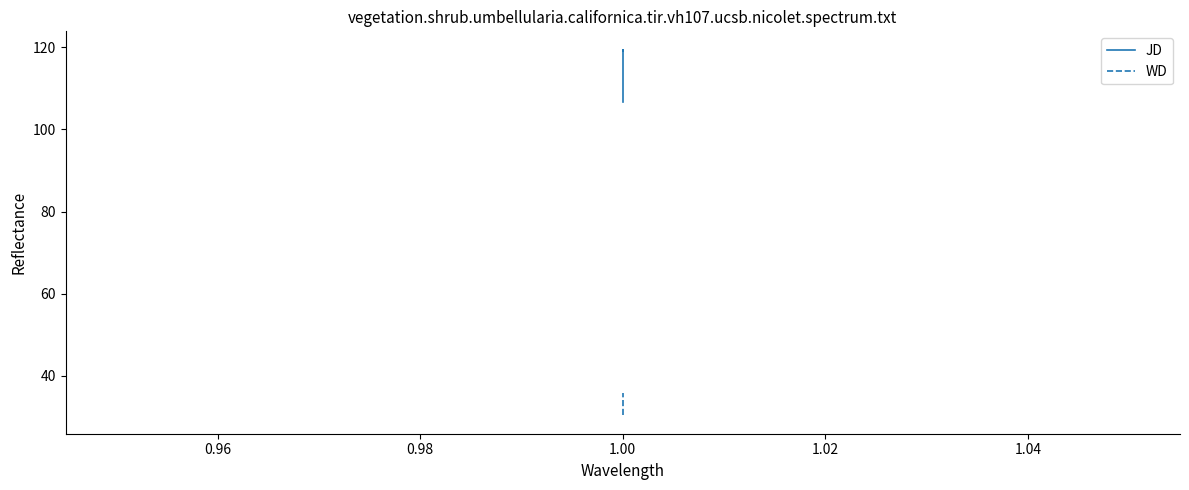

List the series in order of their overall mean, highest first.

JD, WD